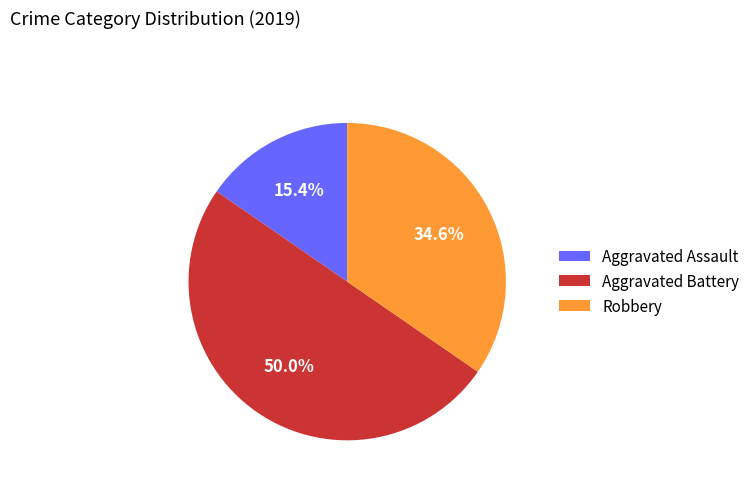

What percentage is the Aggravated Assault slice, to the nearest percent?

15%